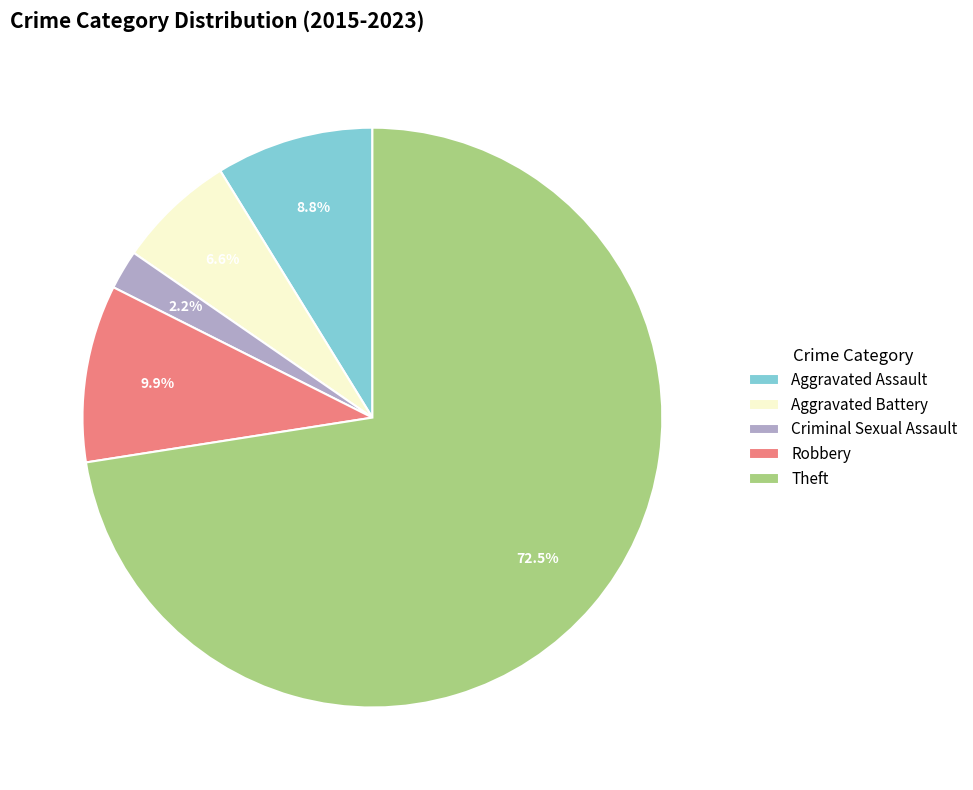

What is the largest slice in the pie chart?

Theft